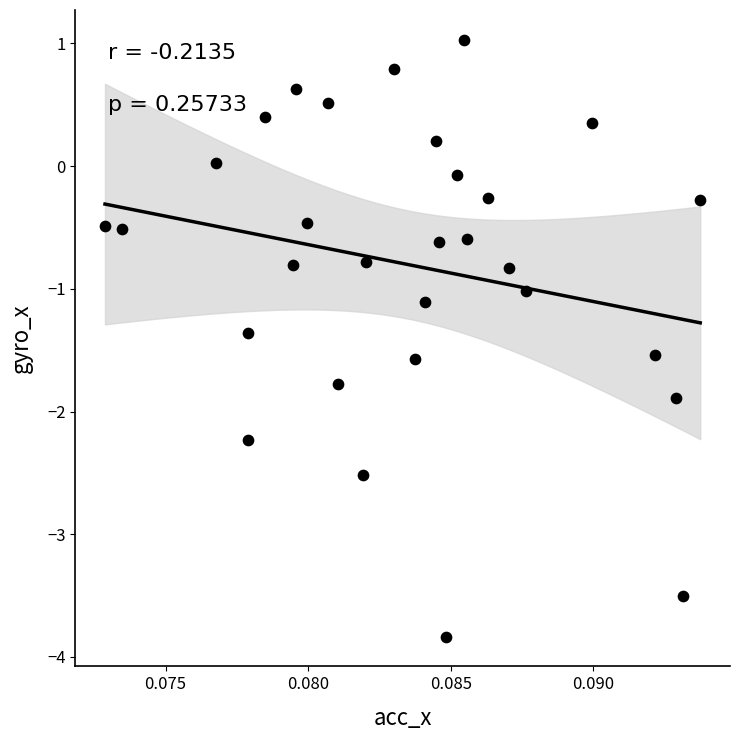

What is the range of Y values (max minus min)?

4.9